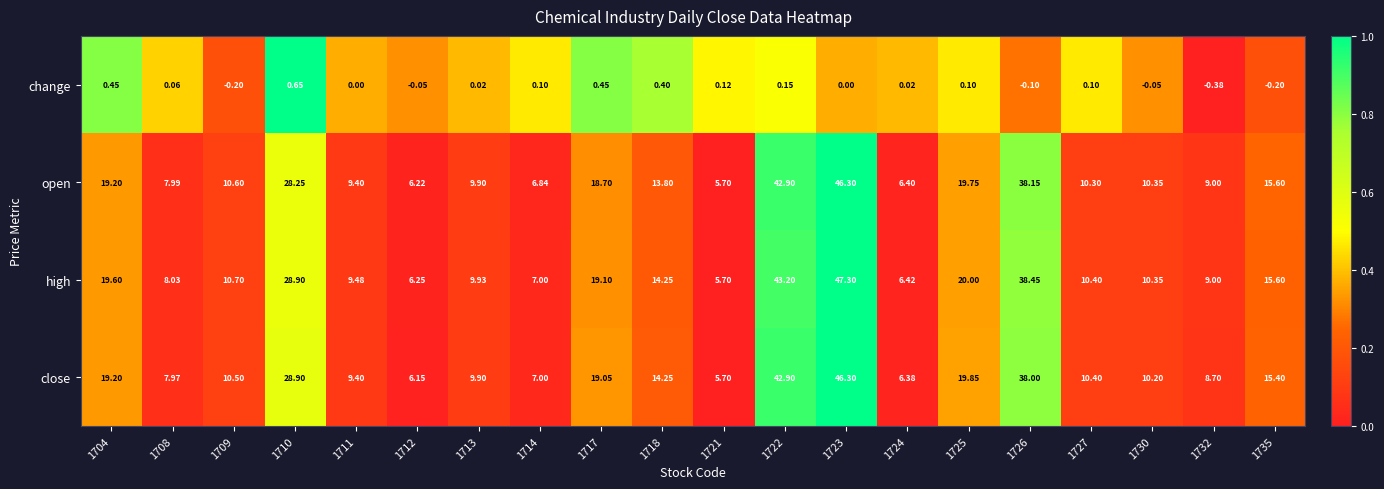

Which series has the largest total across all categories?

high